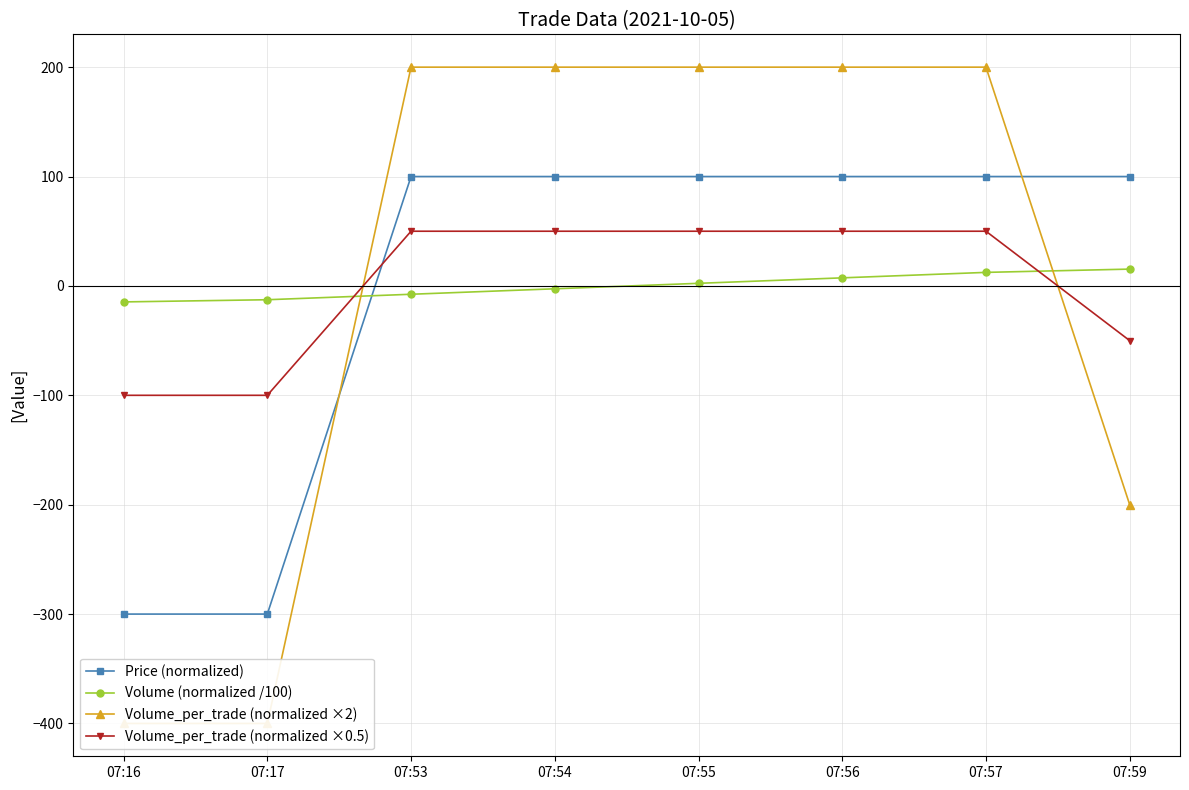

Between 07:16 and 07:56, which is larger?

07:56